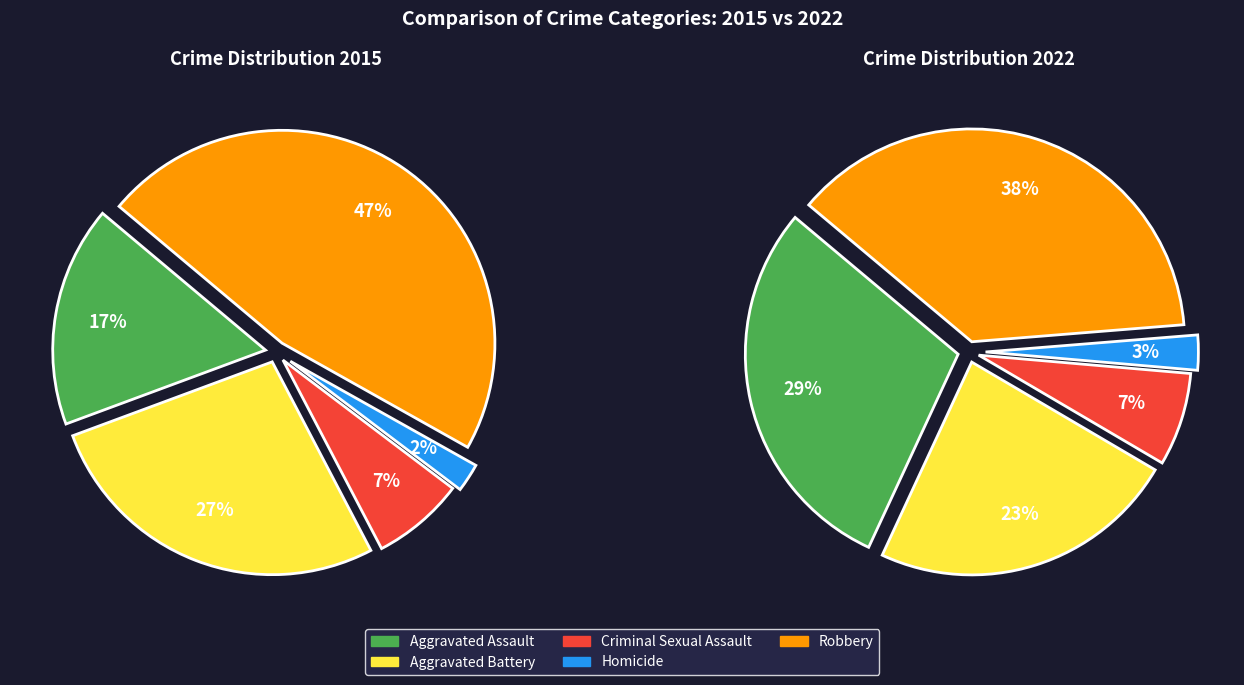

How many segments does this pie chart have?

5